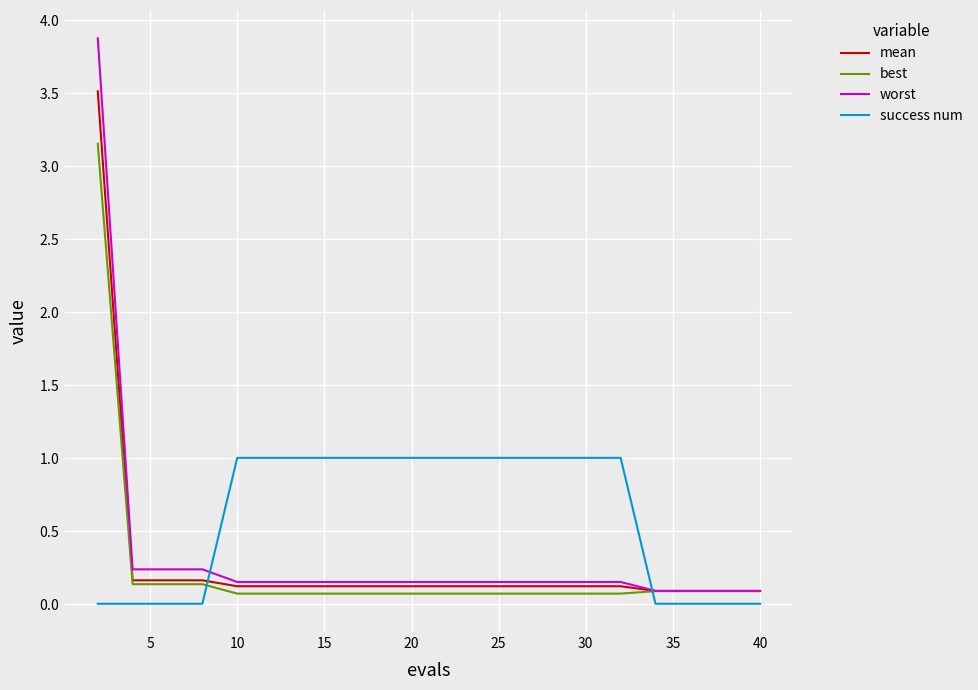

Which series has the largest total across all categories?

success num